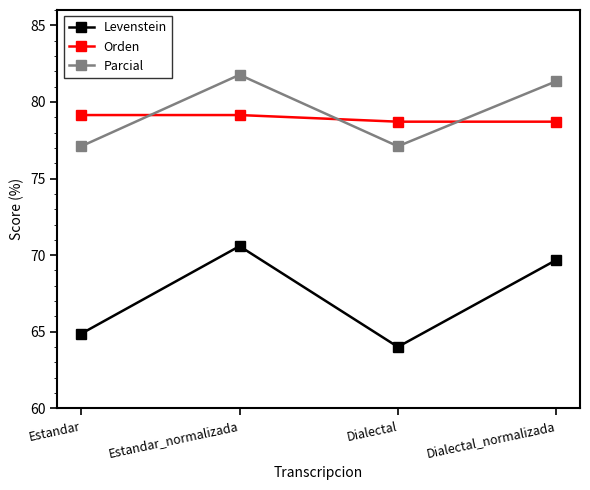

What are all the series names shown in the legend?

Levenstein, Orden, Parcial